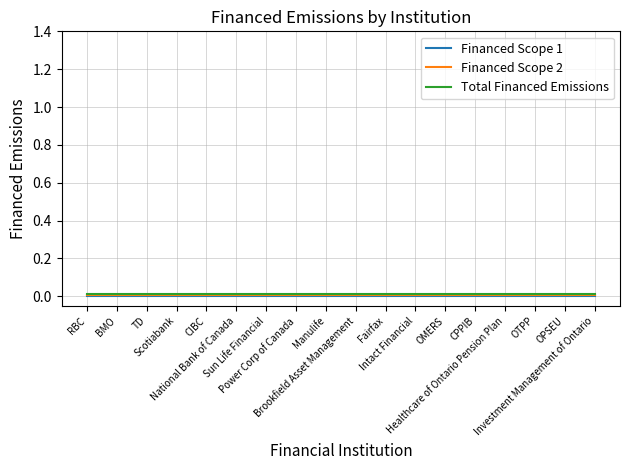

What position from the right is Intact Financial?

7